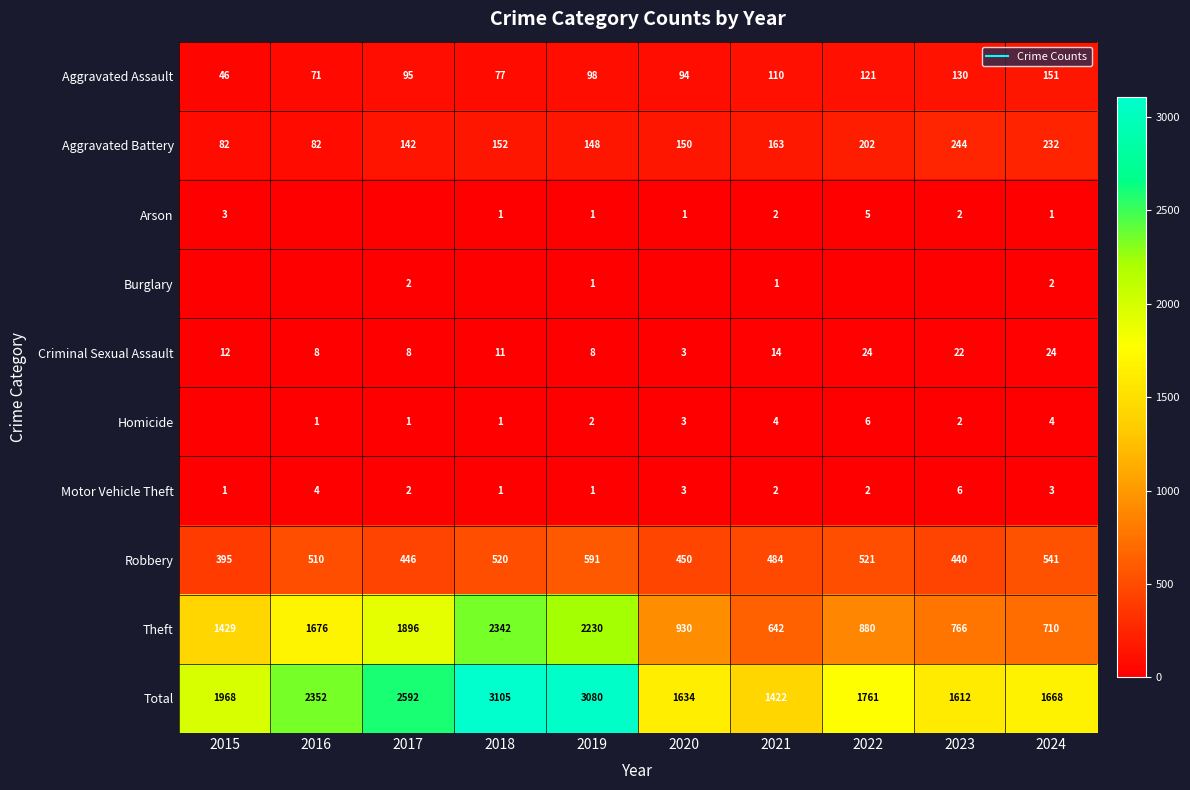

List the series in order of their peak value, lowest first.

Burglary, Arson, Homicide, Motor Vehicle Theft, Criminal Sexual Assault, Aggravated Assault, Aggravated Battery, Robbery, Theft, Total